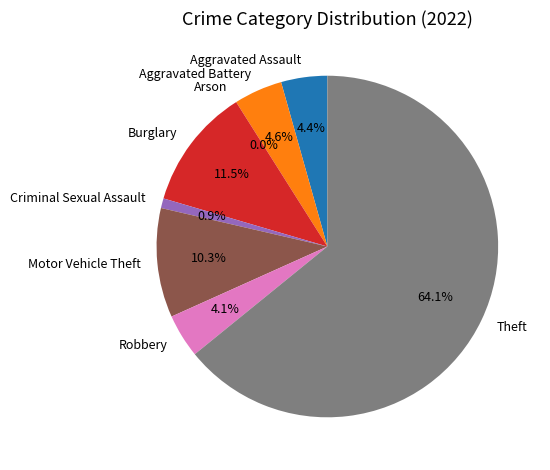

How many slices are in this pie chart?

8